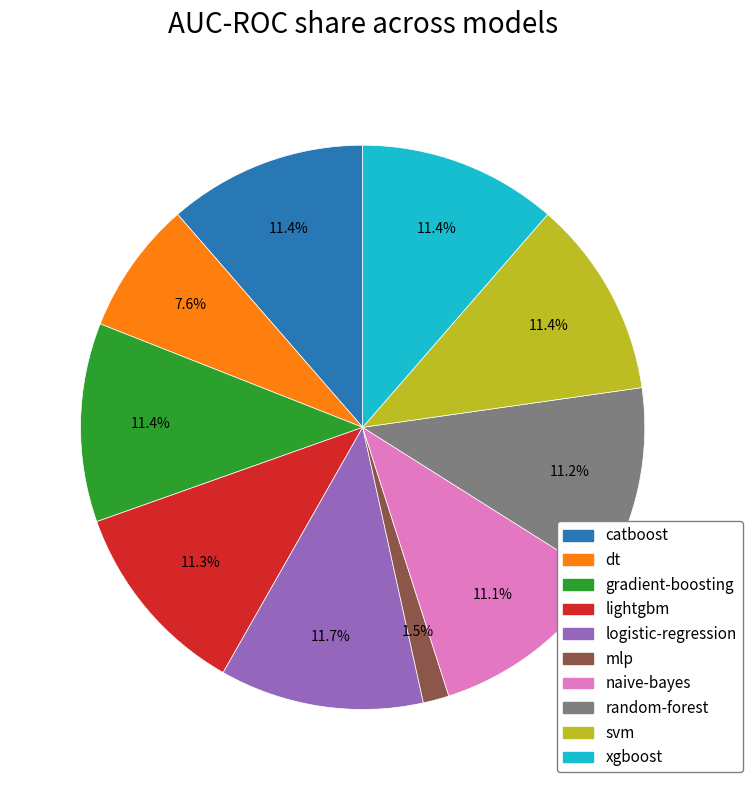

To the nearest percent, what is the average slice percentage?

10%